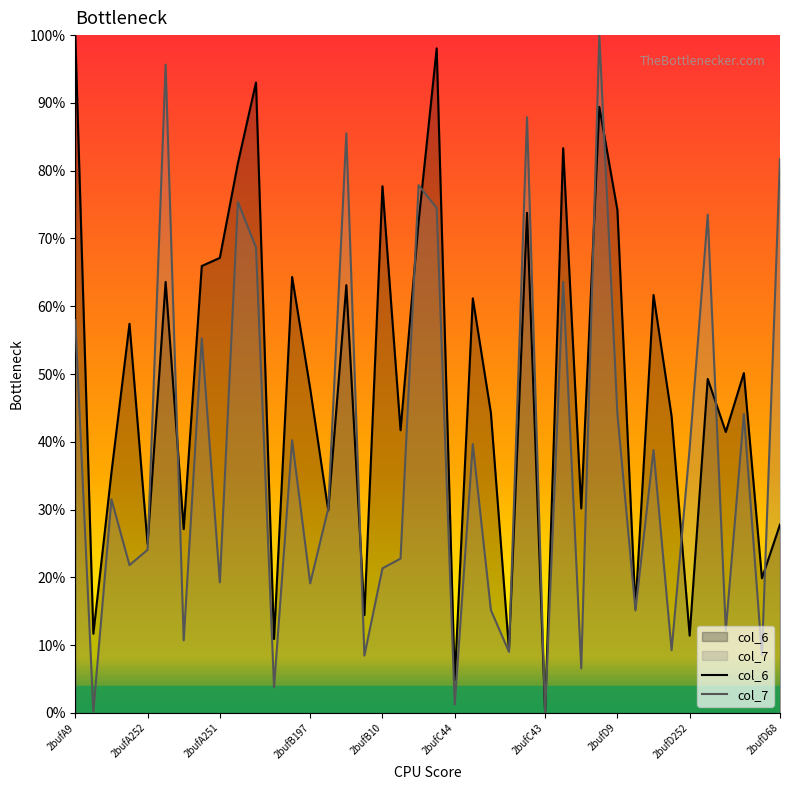

How many lines are shown in the chart?

2